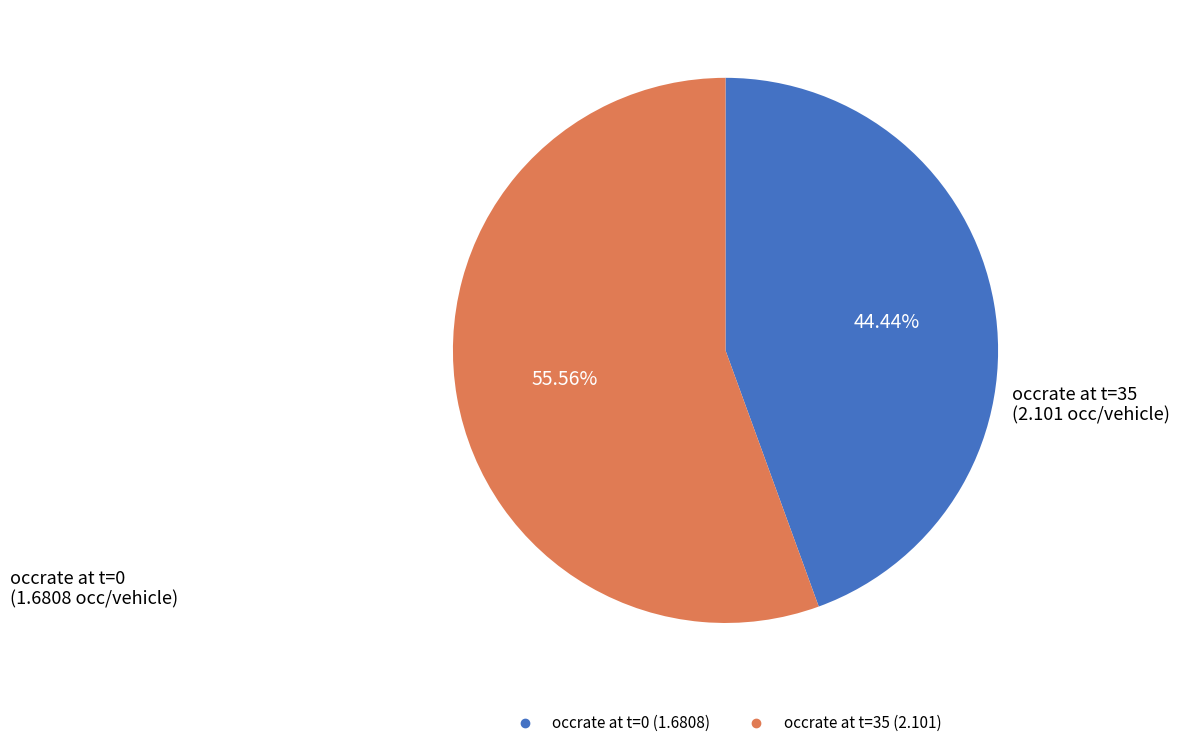

Is there any slice that represents more than half of the pie?

Yes